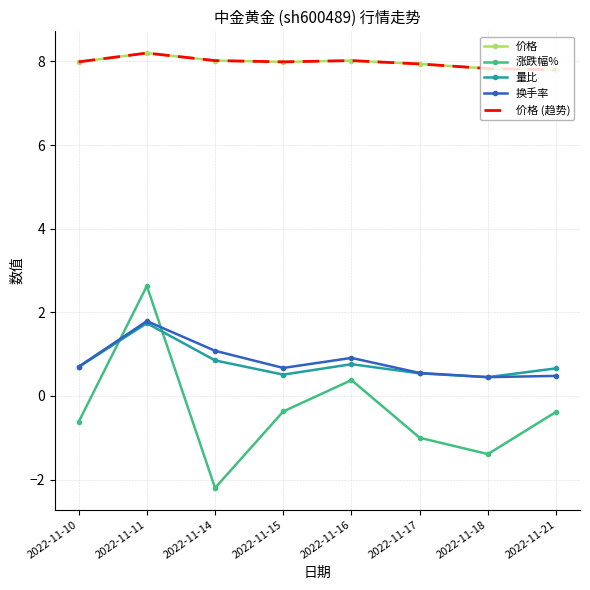

At which category is the sum across all series the highest?

2022-11-11